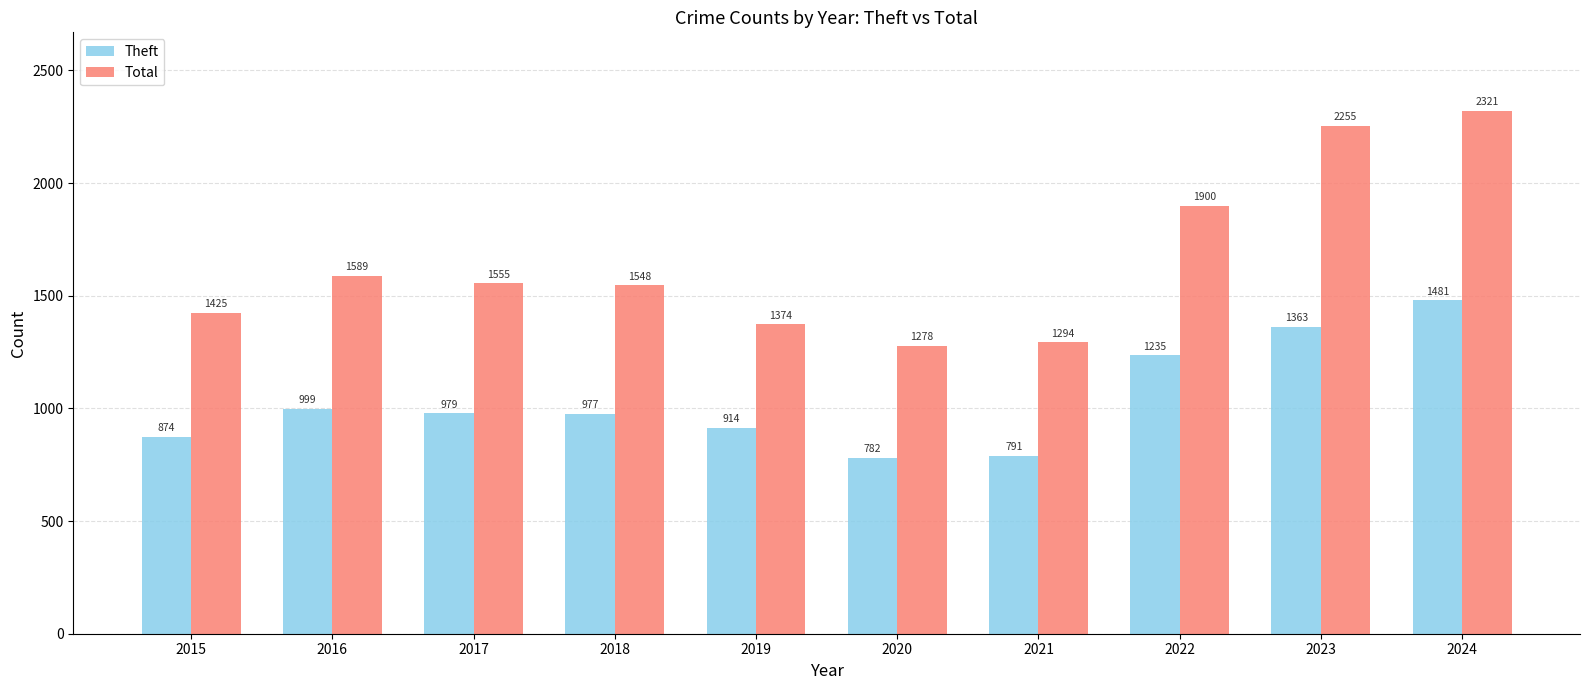

List the series in order of their peak value, highest first.

Total, Theft